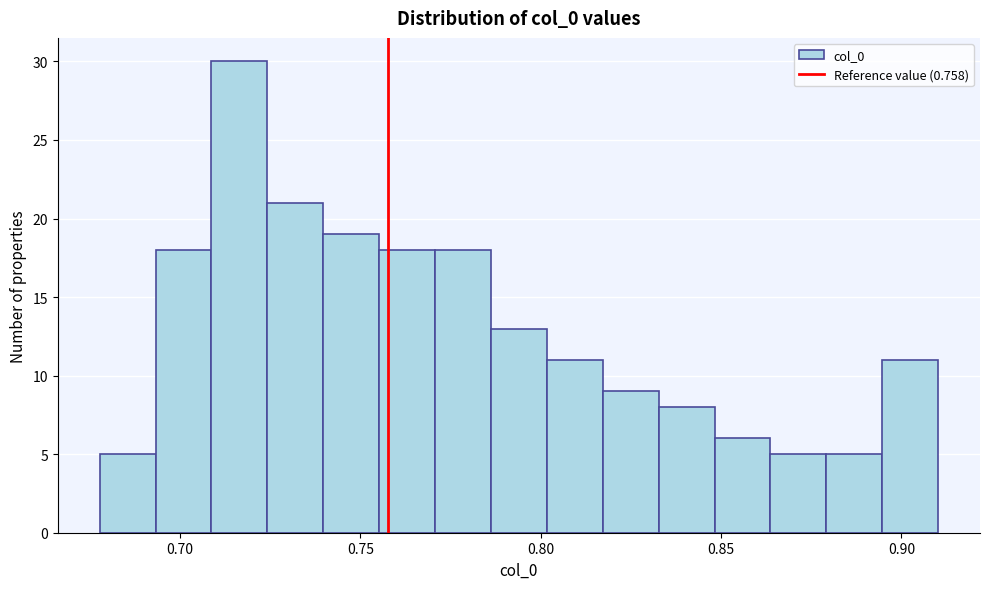

Read against the x-axis, roughly where is the centre of the tallest bar?

0.715